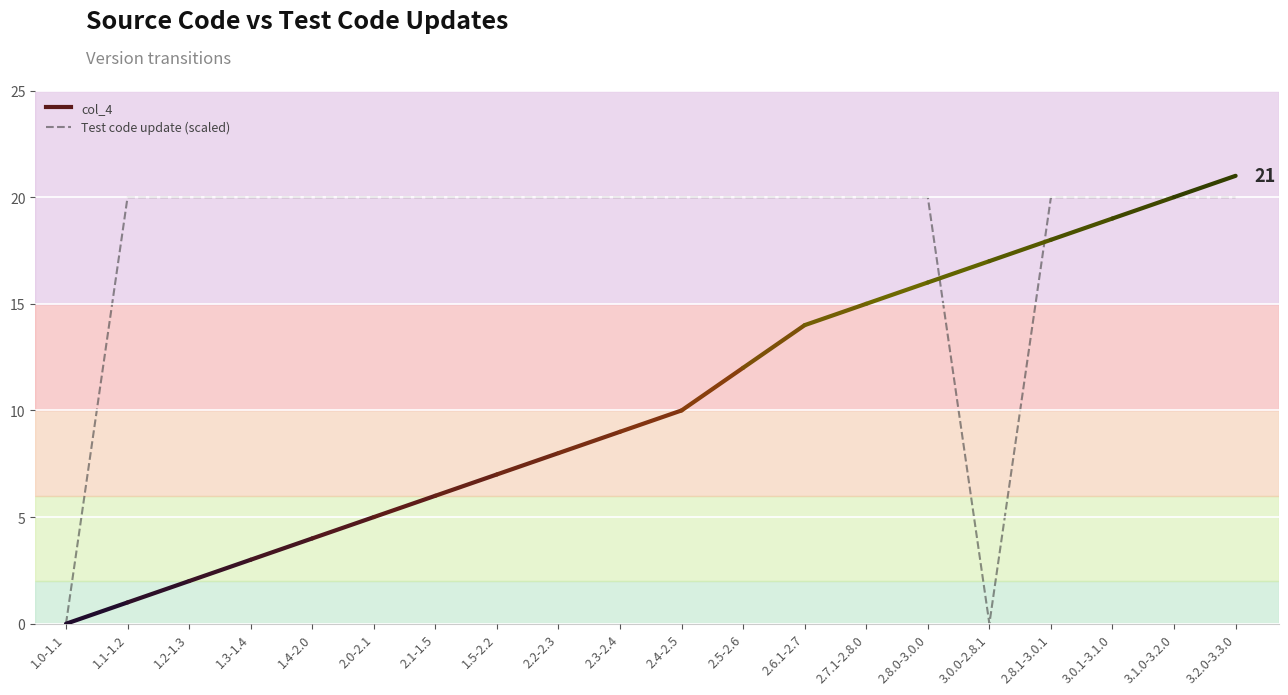

Is it true that the value at 2.8.1-3.0.1 is 10?

False